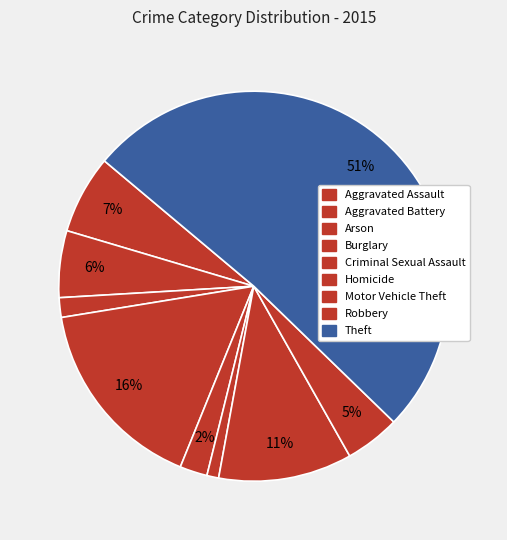

What percentage do Theft and Burglary together represent?

67.4%